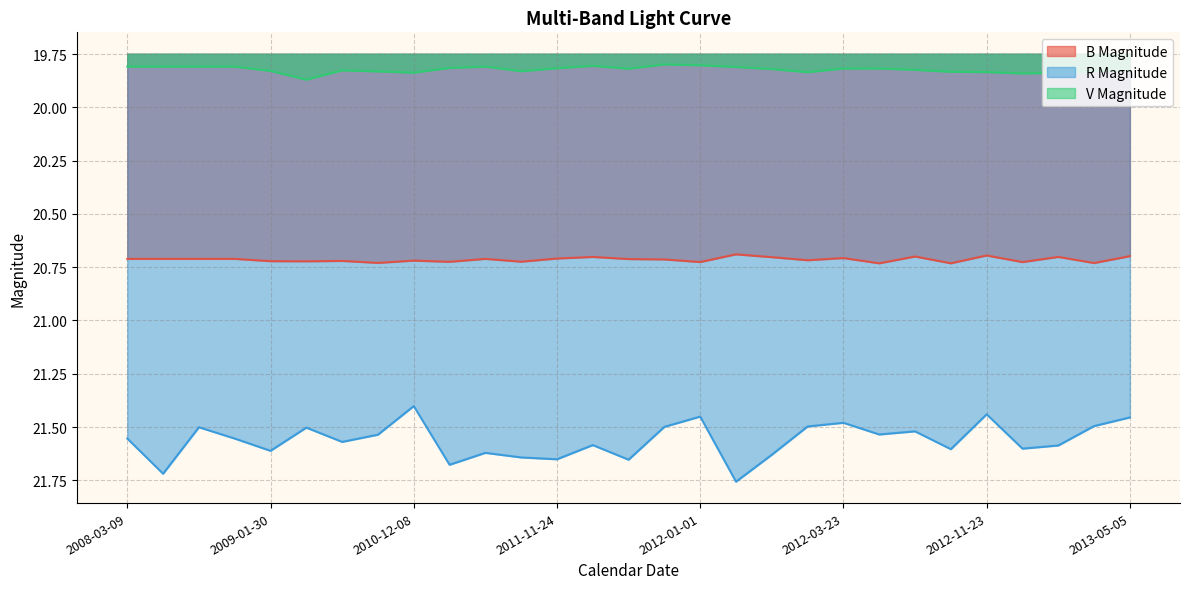

The value of R Magnitude at 2010-12-08 is 7.8. True or false?

False